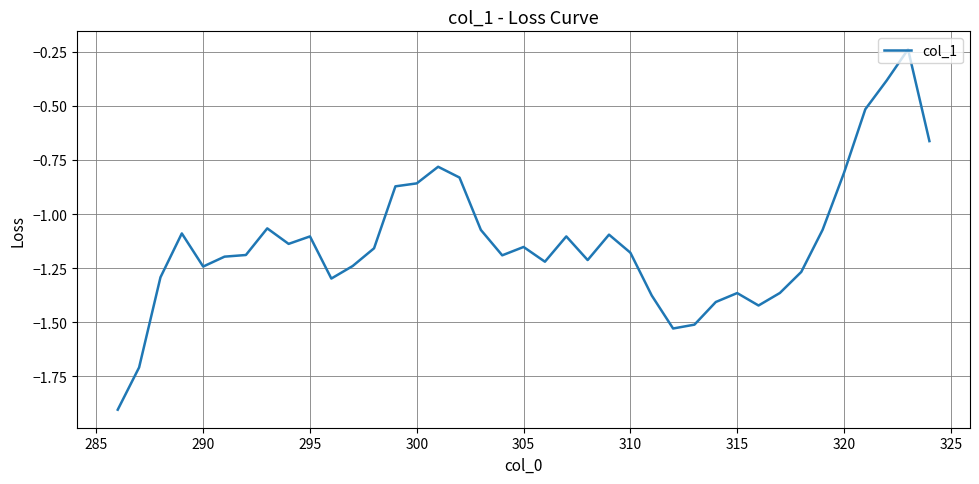

What is the minimum value shown in the chart?

-1.9